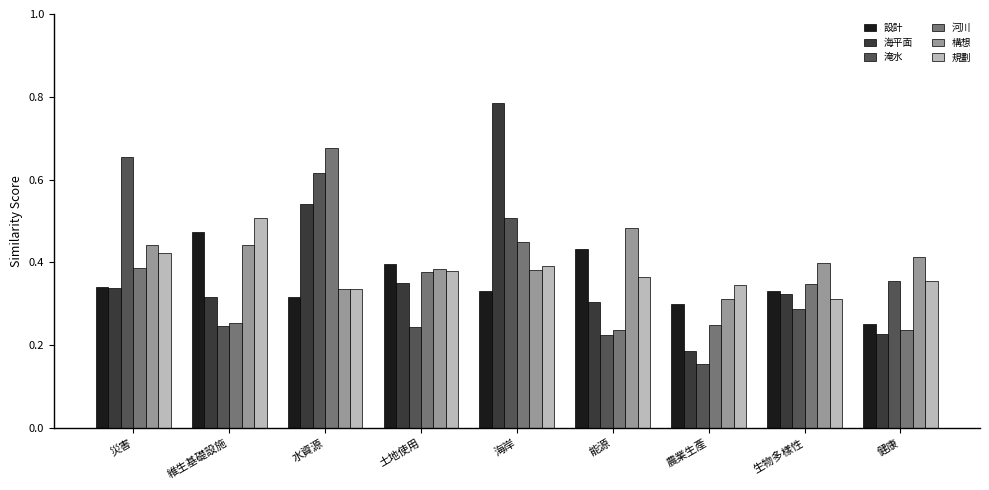

Which label corresponds to the smallest value in the chart?

農業生產